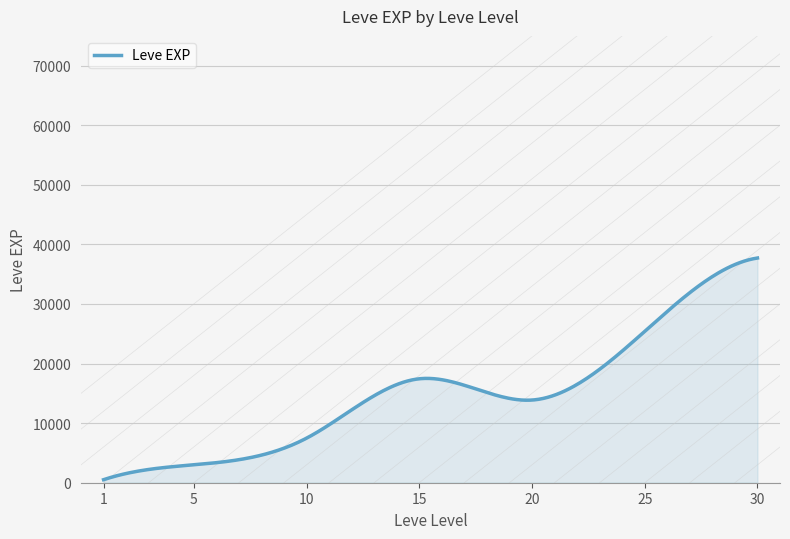

What is the greatest value displayed?

37715.0